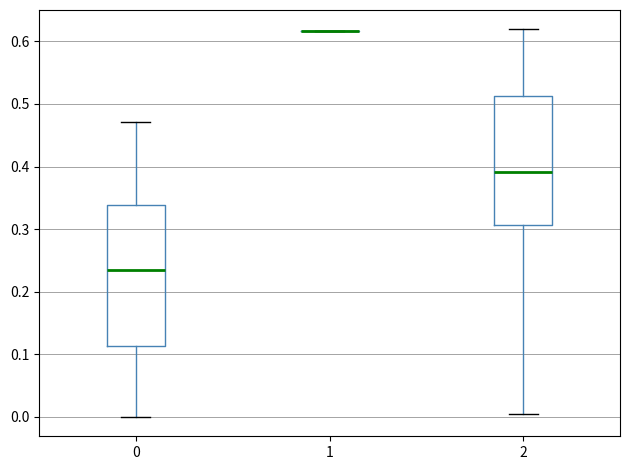

Comparing the boxes themselves (not the whiskers), which one is the tallest?

0